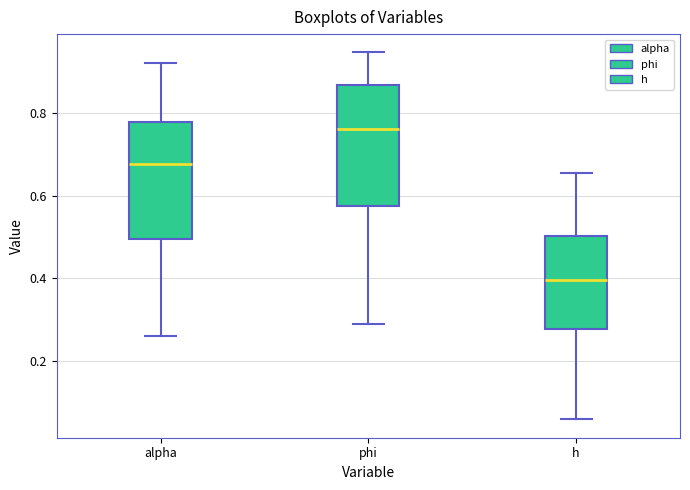

Where is the upper edge of the box for alpha on the y-axis? The values are not printed on the chart, so give them approximately, as read against the axis.

0.78